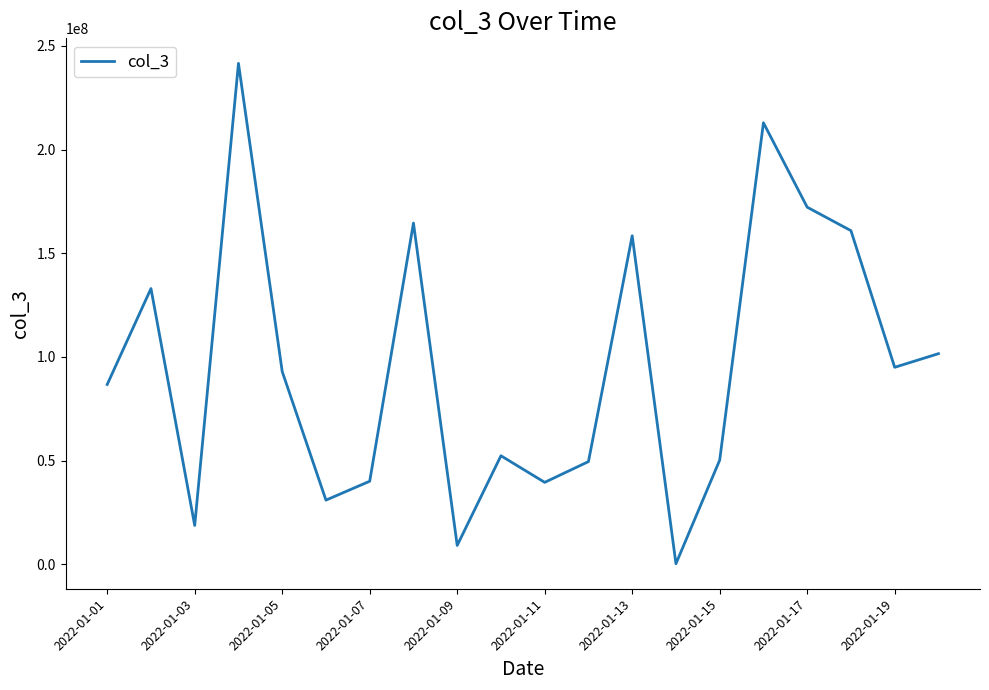

What is the greatest value displayed?

241576288